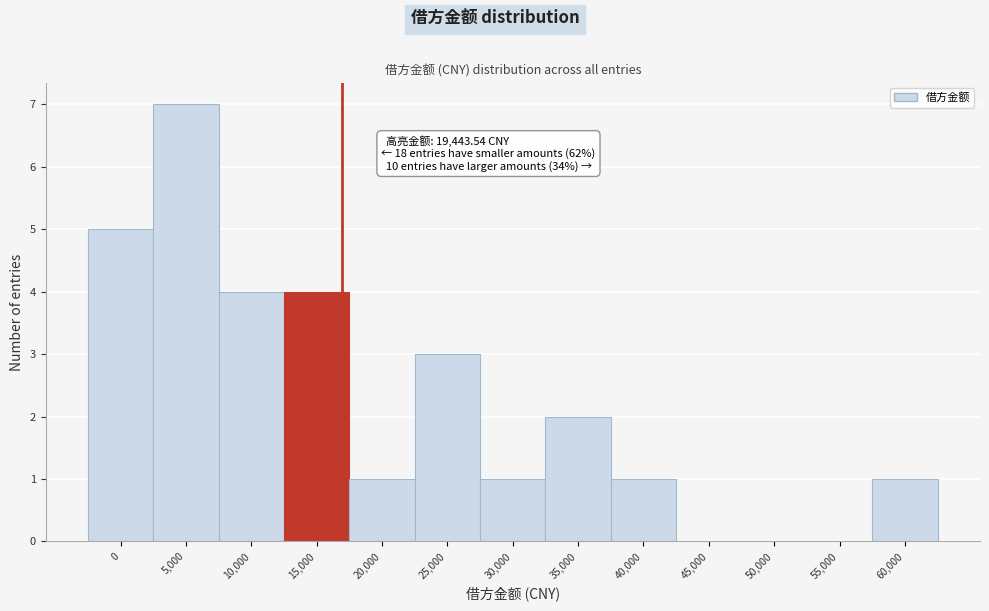

Reading left to right, what are all the values shown in this chart?

0=5	5,000=7	10,000=4	15,000=4	20,000=1	25,000=3	30,000=1	35,000=2	40,000=1	45,000=0	50,000=0	55,000=0	60,000=1